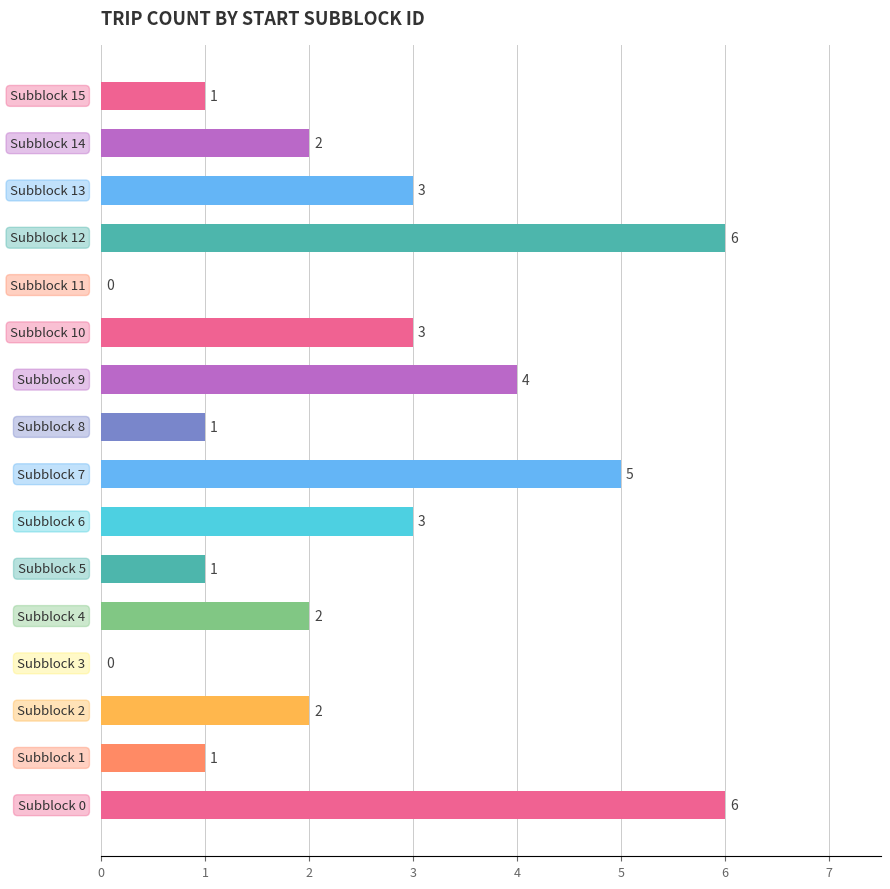

What is the greatest value displayed?

6